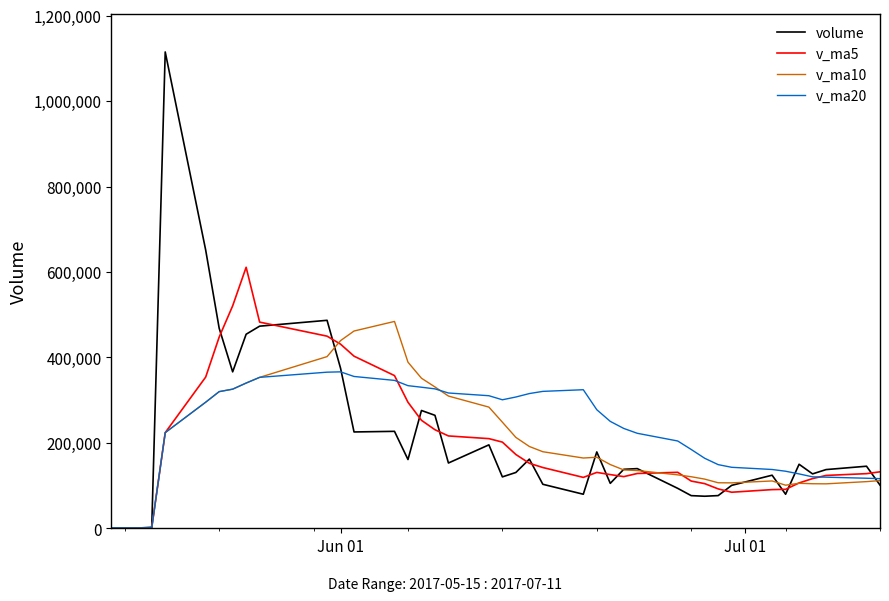

Which series has the widest spread of values?

volume